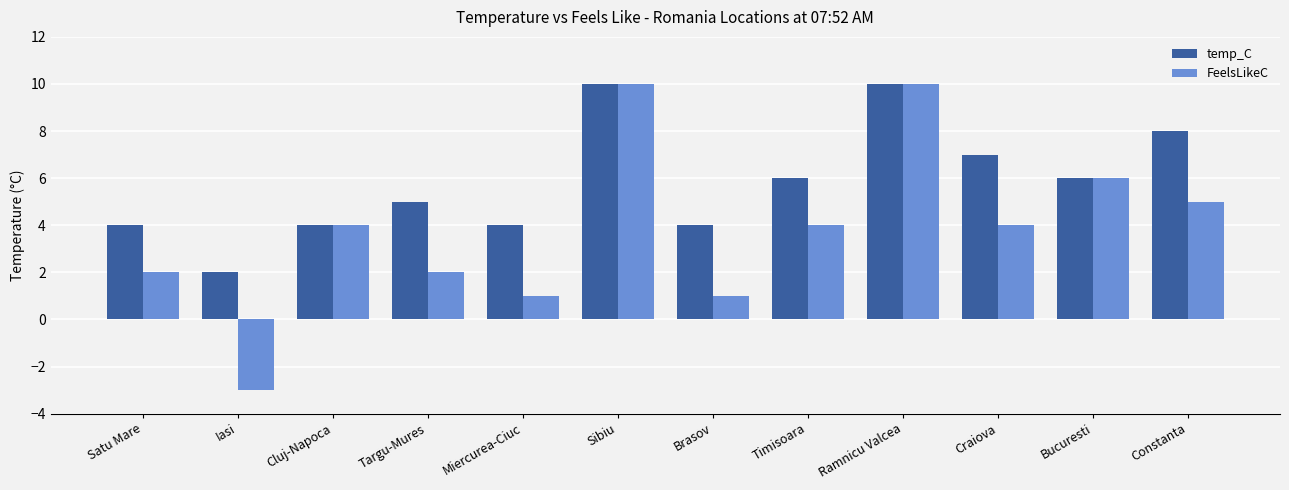

Reading right to left, transcribe all the data shown in this chart.

temp_C: 8	6	7	10	6	4	10	4	5	4	2	4
FeelsLikeC: 5	6	4	10	4	1	10	1	2	4	-3	2